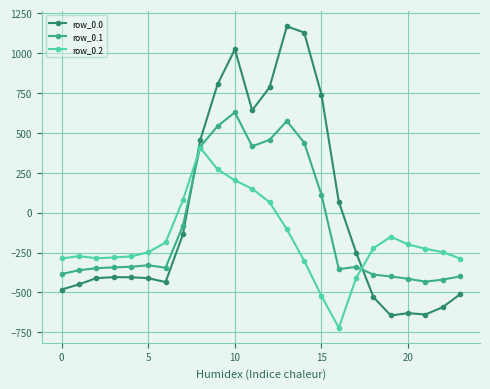

True or false: row_0.1 has more than 2 points higher than both neighbors.

True